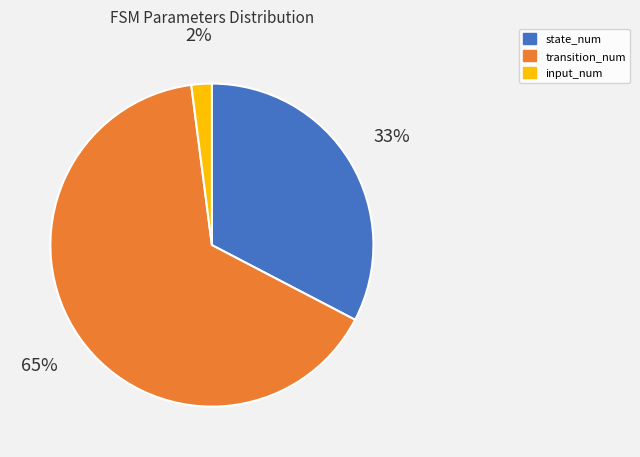

Between state_num and input_num, which is larger?

state_num